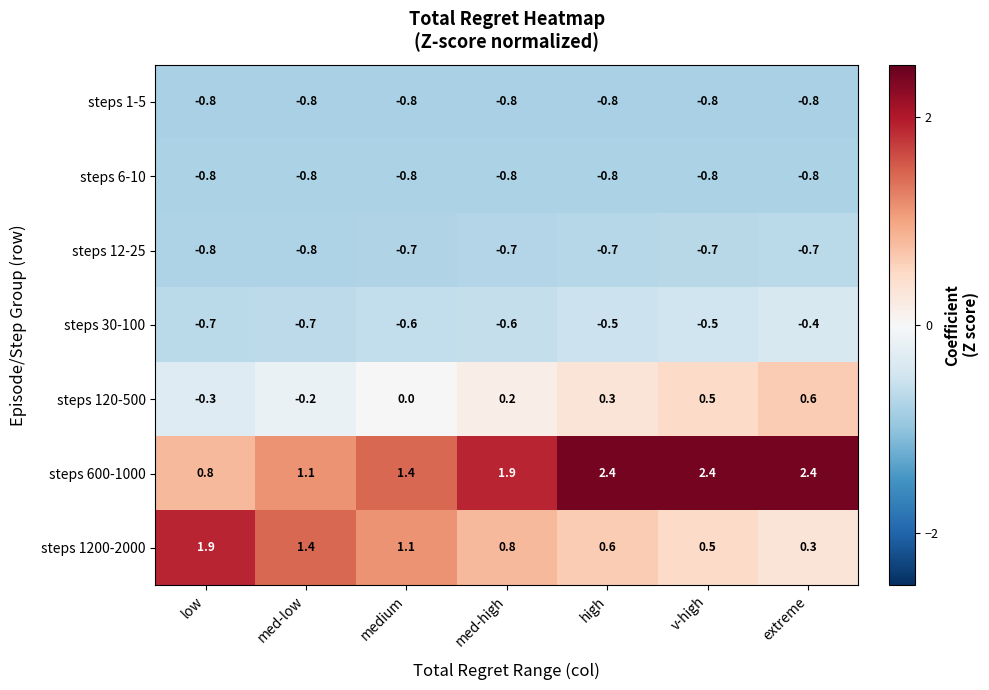

What is the spread (max minus min) of values at low?

2.7